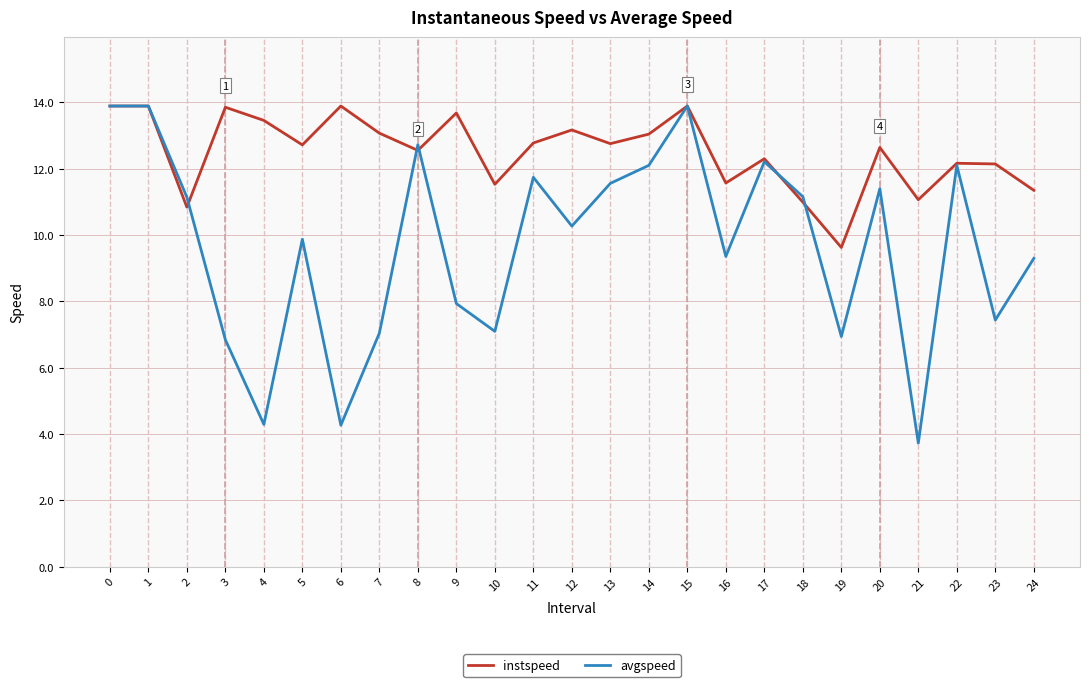

What is the spread (max minus min) of values at 7?

6.0